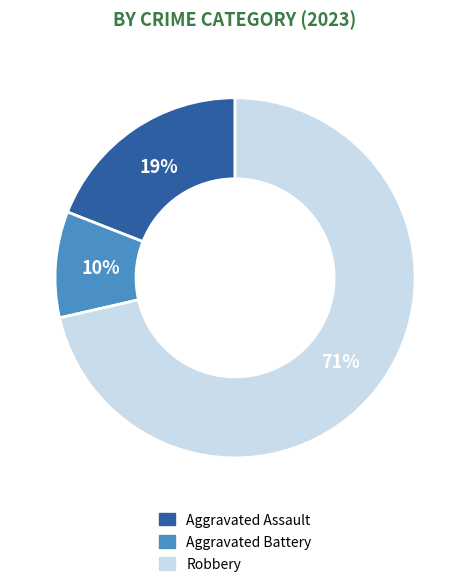

To the nearest percent, what is the average slice percentage?

33%